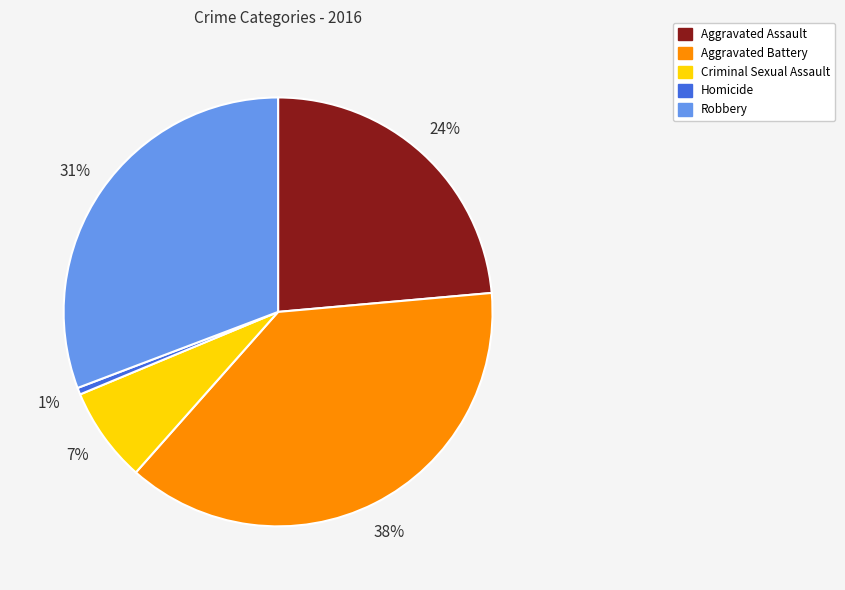

Is there any slice that represents more than half of the pie?

No